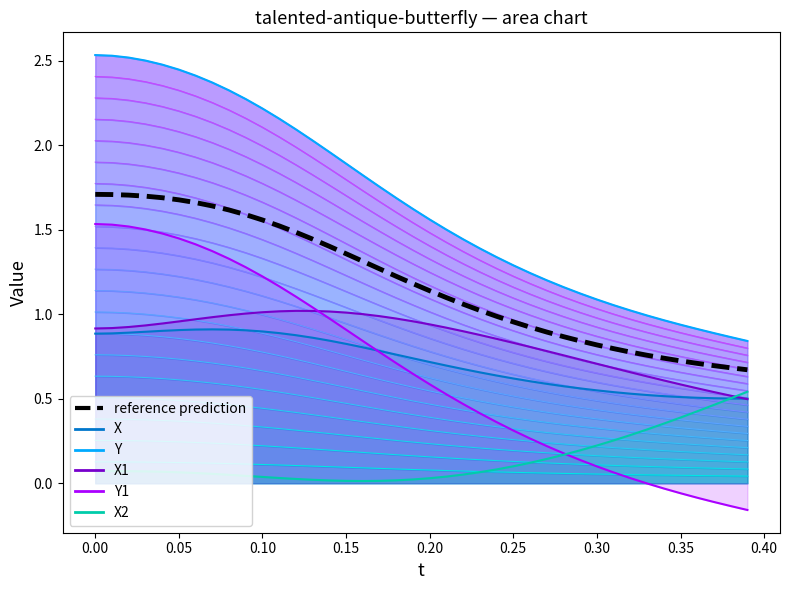

Reading left to right, list all the values displayed in this chart.

1.7	1.7	1.7	1.7	1.7	1.7	1.7	1.6	1.6	1.6	1.6	1.5	1.5	1.4	1.4	1.4	1.3	1.3	1.2	1.2	1.1	1.1	1.1	1.0	1.0	1.0	0.9	0.9	0.9	0.8	0.8	0.8	0.8	0.8	0.7	0.7	0.7	0.7	0.7	0.7